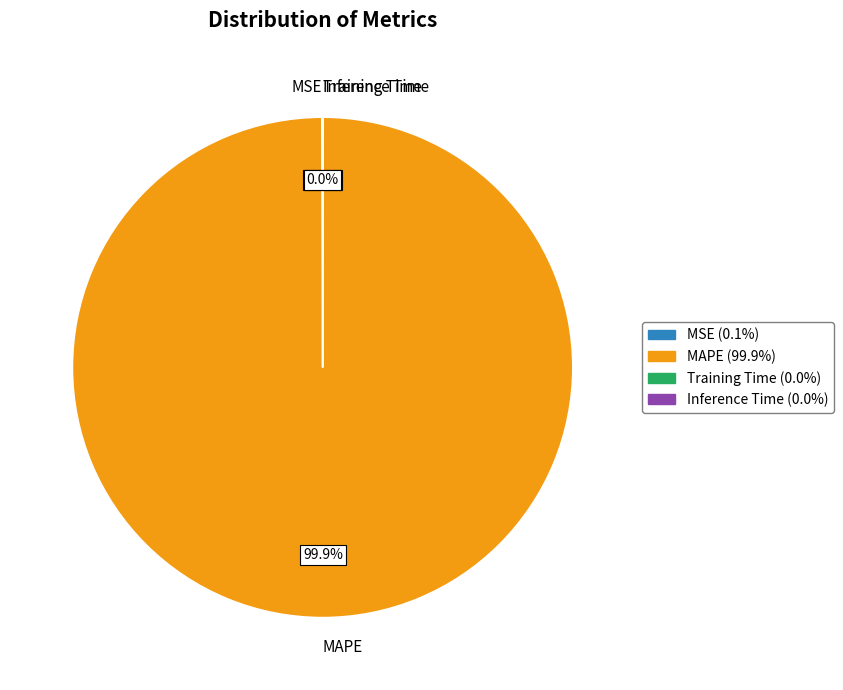

What is the largest slice in the pie chart?

MAPE